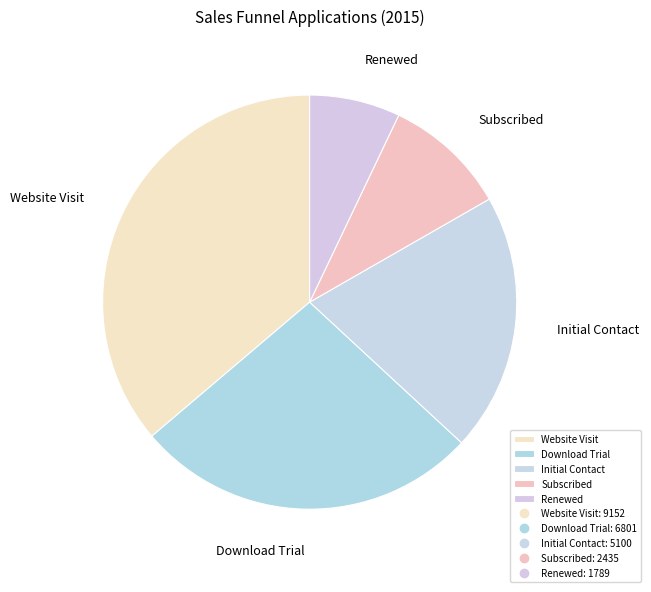

Rank the categories by value from lowest to highest.

Renewed, Subscribed, Initial Contact, Download Trial, Website Visit